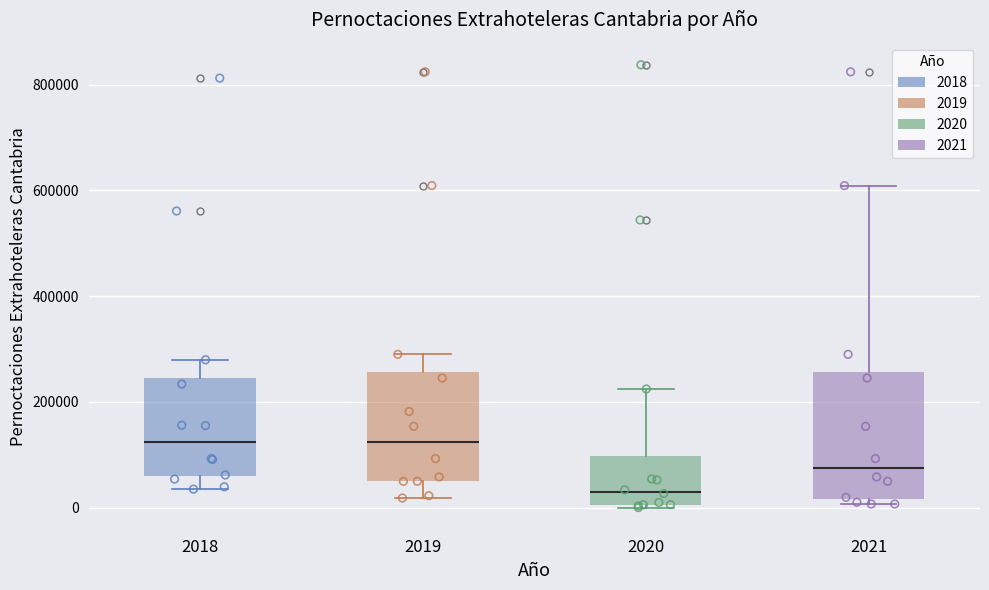

Reading left to right, transcribe this box plot: for each box, give where its median line is, the range the box spans, and where its two whiskers end, as read against the y-axis. The values are not printed on the chart, so give them approximately, as read against the axis.

2018: median 120000, box 60000 to 240000, whiskers 40000 to 280000
2019: median 120000, box 40000 to 260000, whiskers 20000 to 280000
2020: median 40000, box 0 to 100000, whiskers 0 to 220000
2021: median 80000, box 20000 to 260000, whiskers 0 to 600000